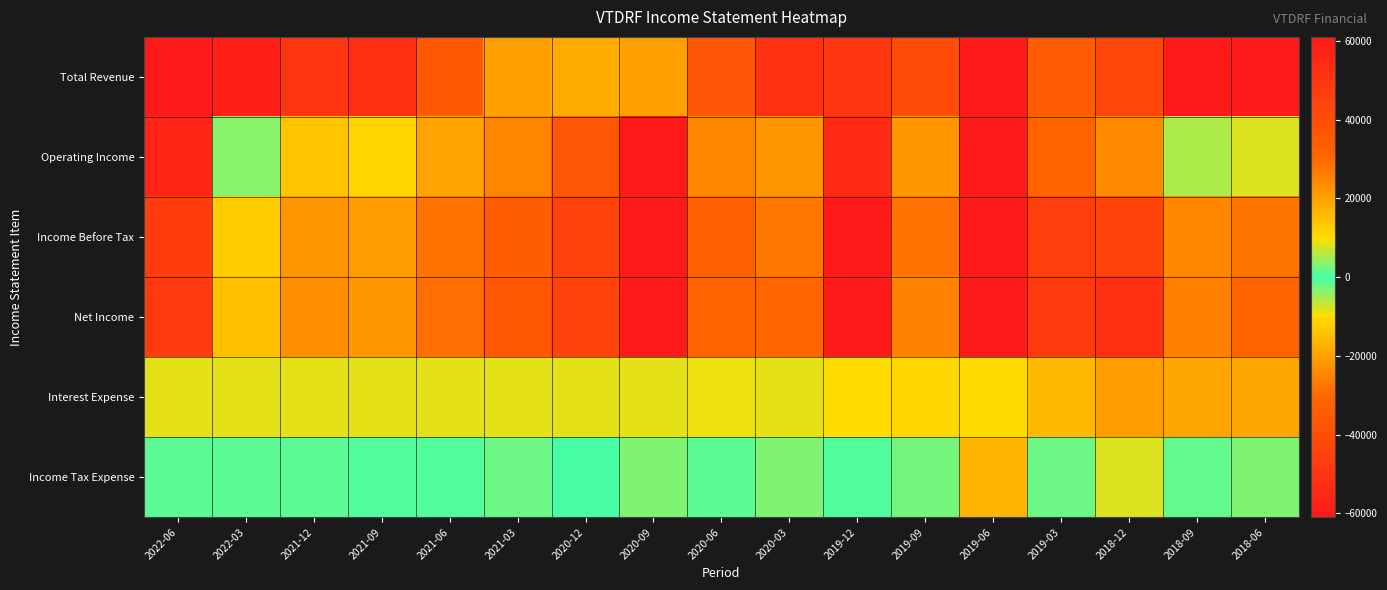

Which series has the largest total across all categories?

Total Revenue